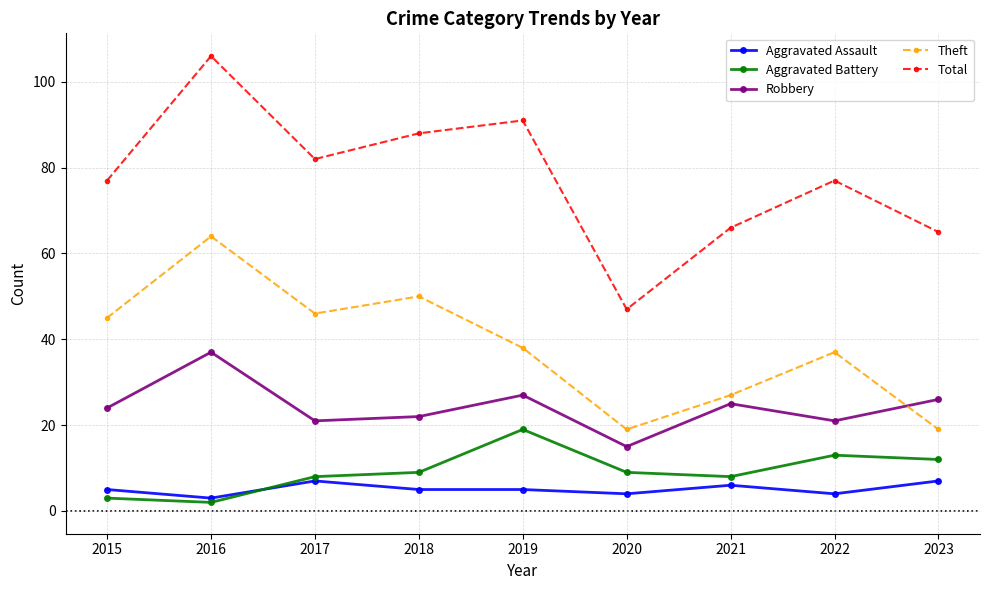

Does the chart have visible grid lines?

Yes